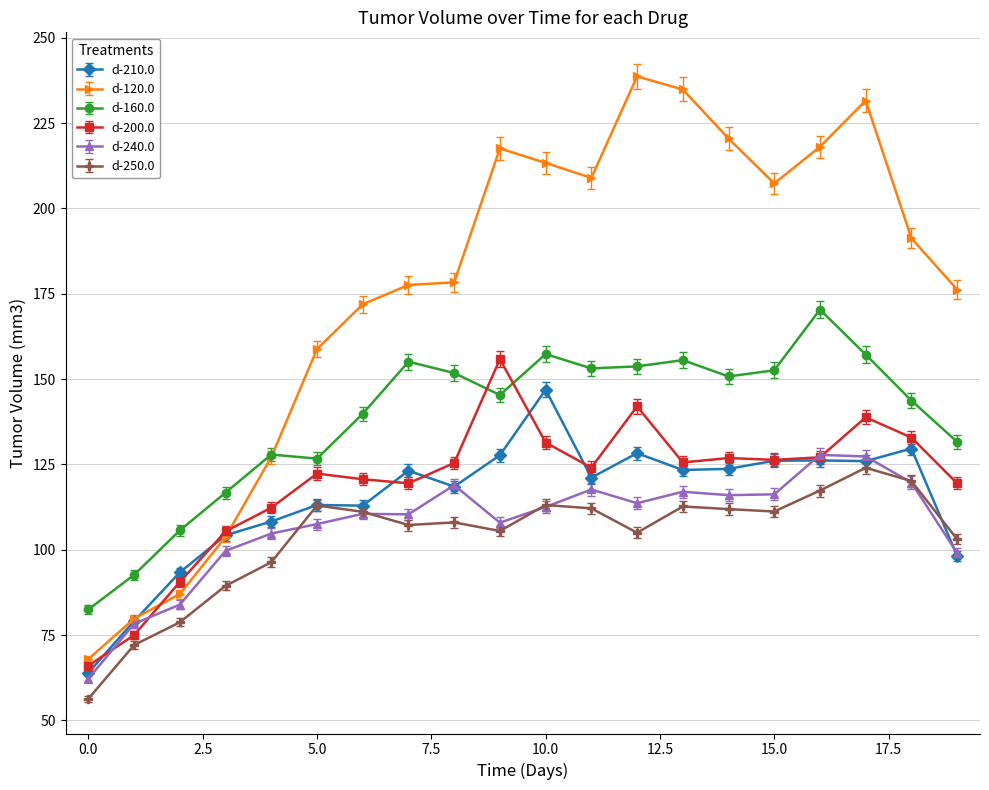

What is the value of the d-210.0 point at the 8th from the left?

123.2